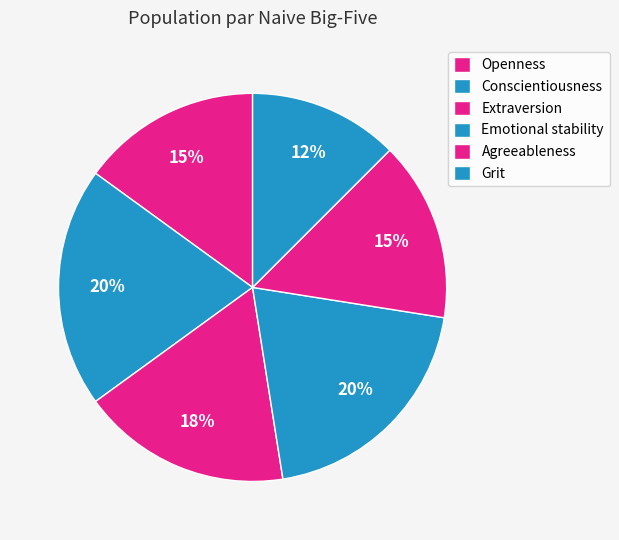

Is it true that Agreeableness is 21% of the pie?

False